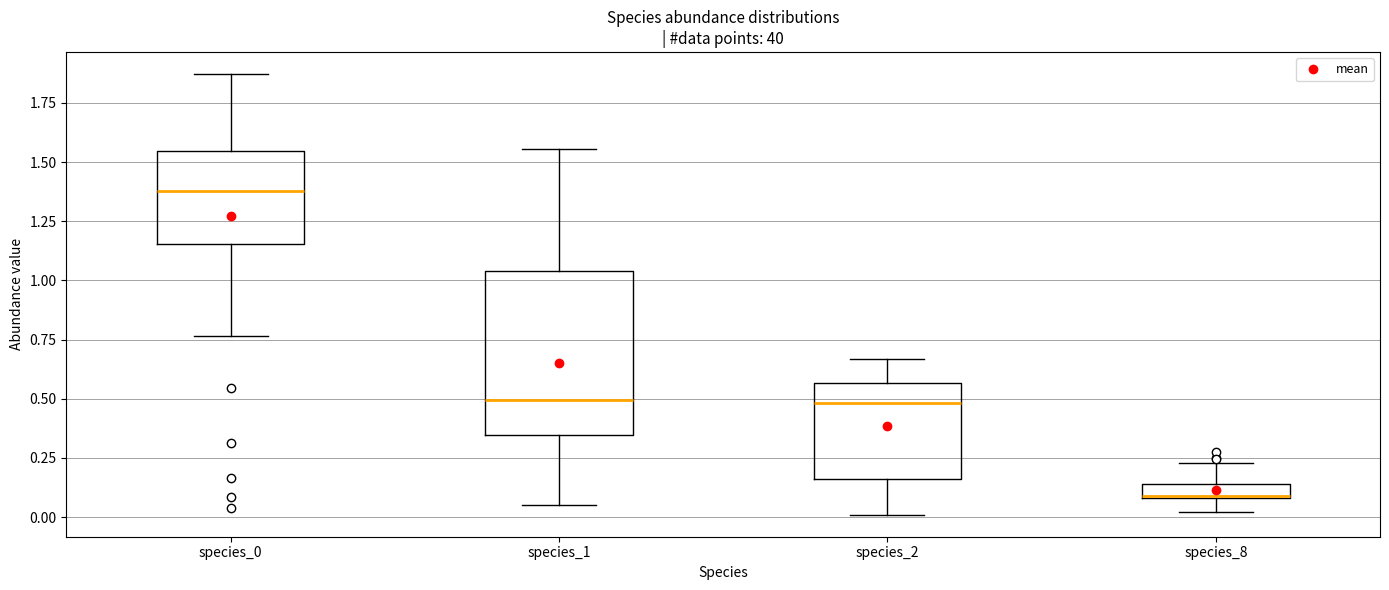

Where is the upper edge of the box for species_2 on the y-axis? The values are not printed on the chart, so give them approximately, as read against the axis.

0.55